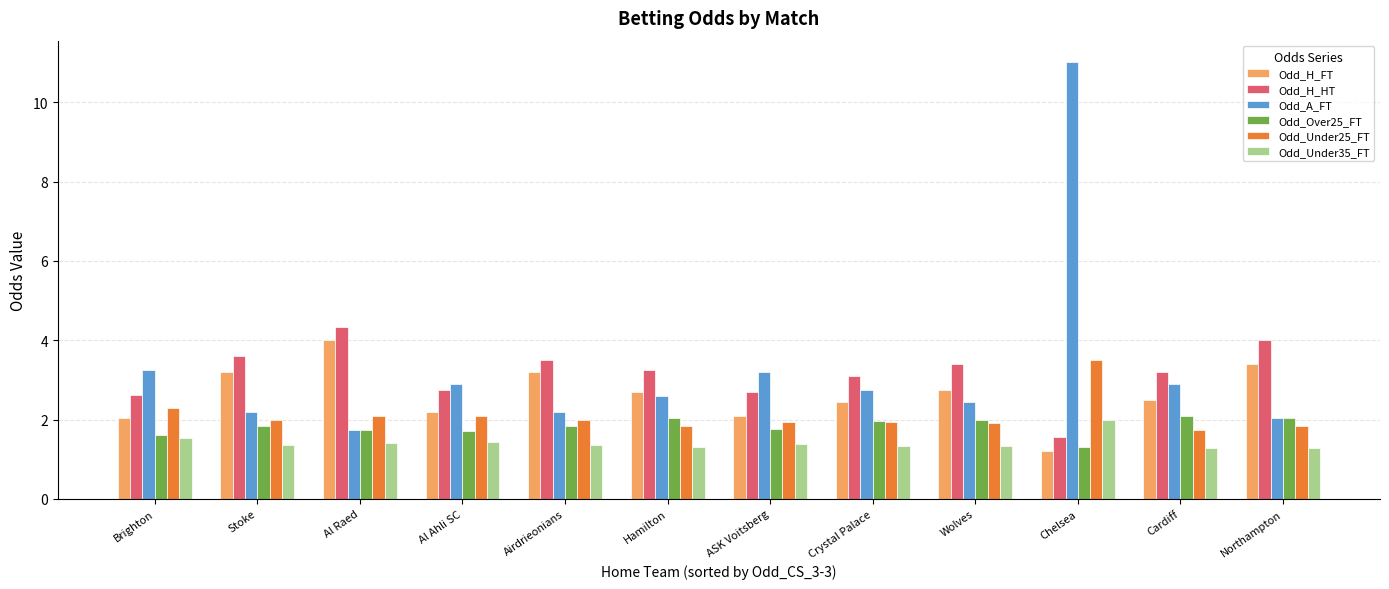

What is the maximum value for Odd_H_FT?

4.0